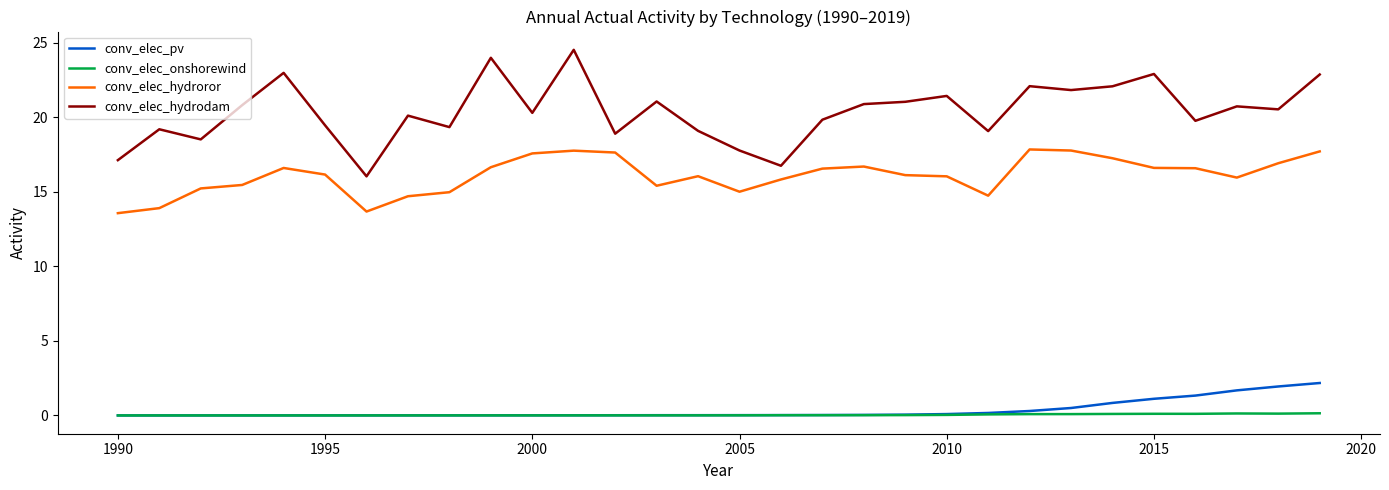

Which series has the largest range (max minus min)?

conv_elec_hydrodam